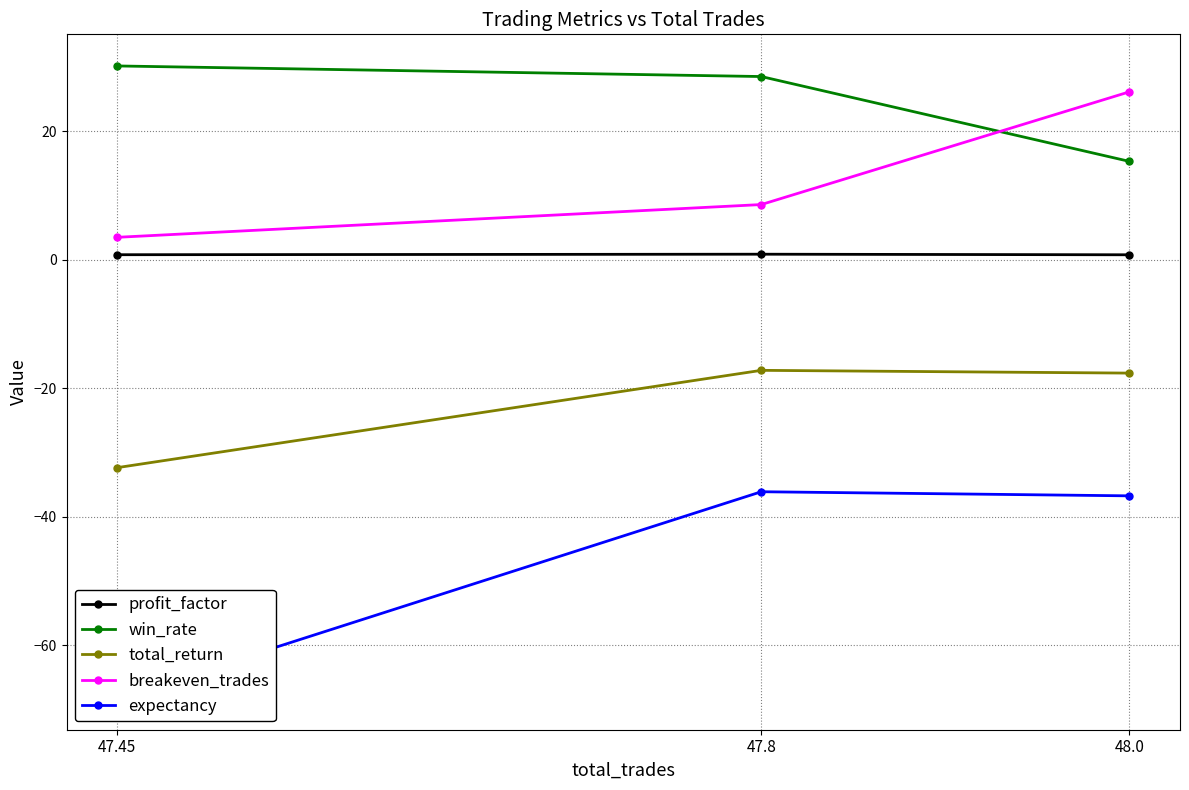

Reading left to right, list all the values displayed in this chart.

profit_factor: 48.0=0.8	47.8=0.9	47.45=0.8
win_rate: 48.0=15.3	47.8=28.5	47.45=30.2
total_return: 48.0=-17.6	47.8=-17.2	47.45=-32.4
breakeven_trades: 48.0=26.1	47.8=8.6	47.45=3.5
expectancy: 48.0=-36.8	47.8=-36.1	47.45=-68.2